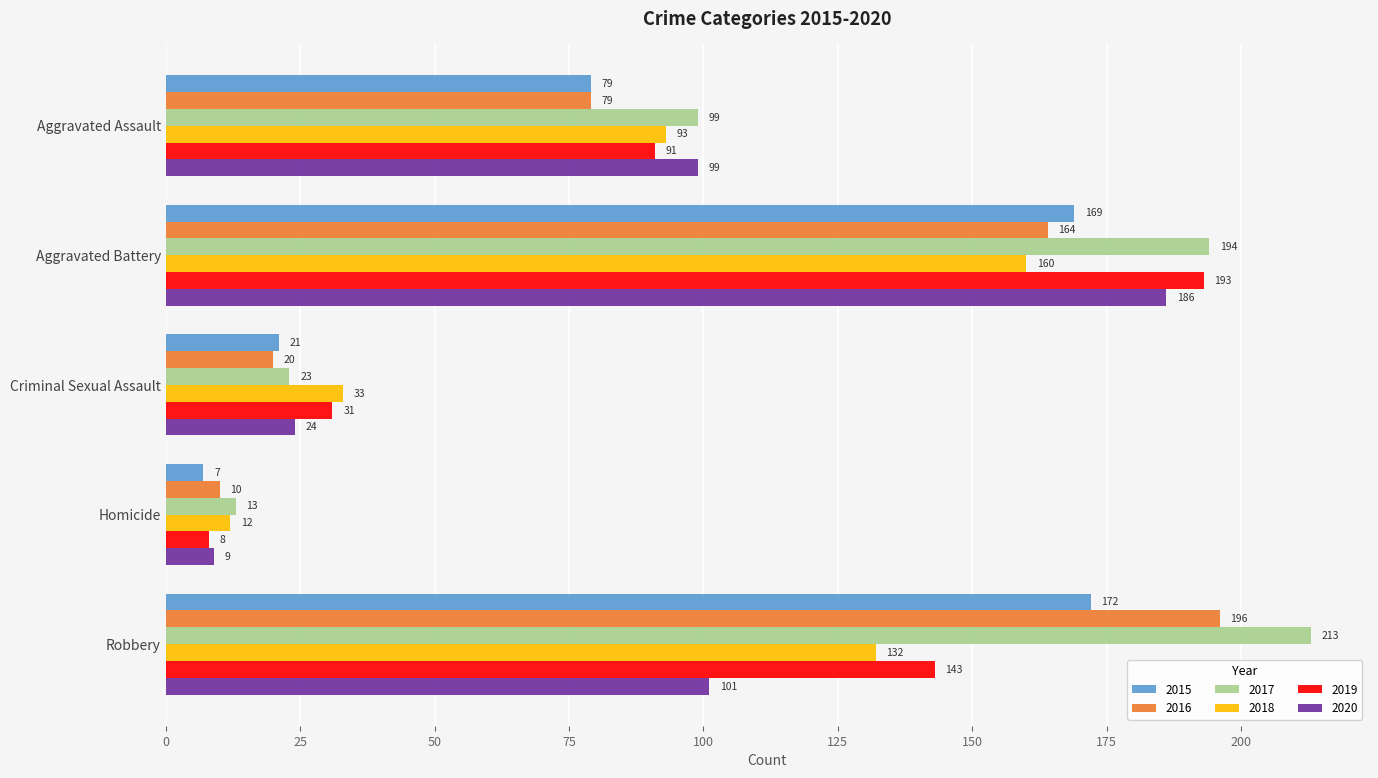

Where is 2015 nearest to the value 89?

Aggravated Assault